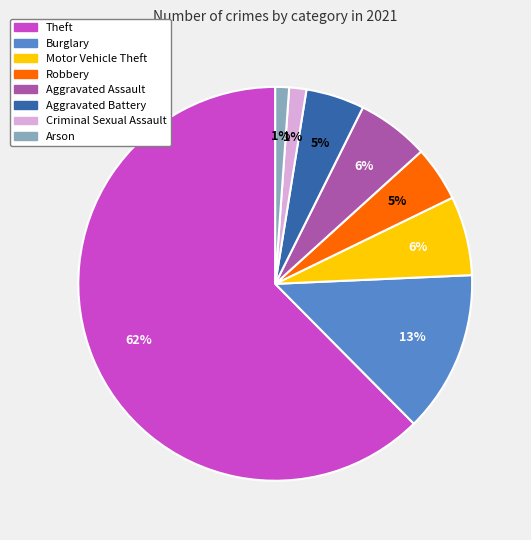

To the nearest percent, what portion does Motor Vehicle Theft represent?

6%